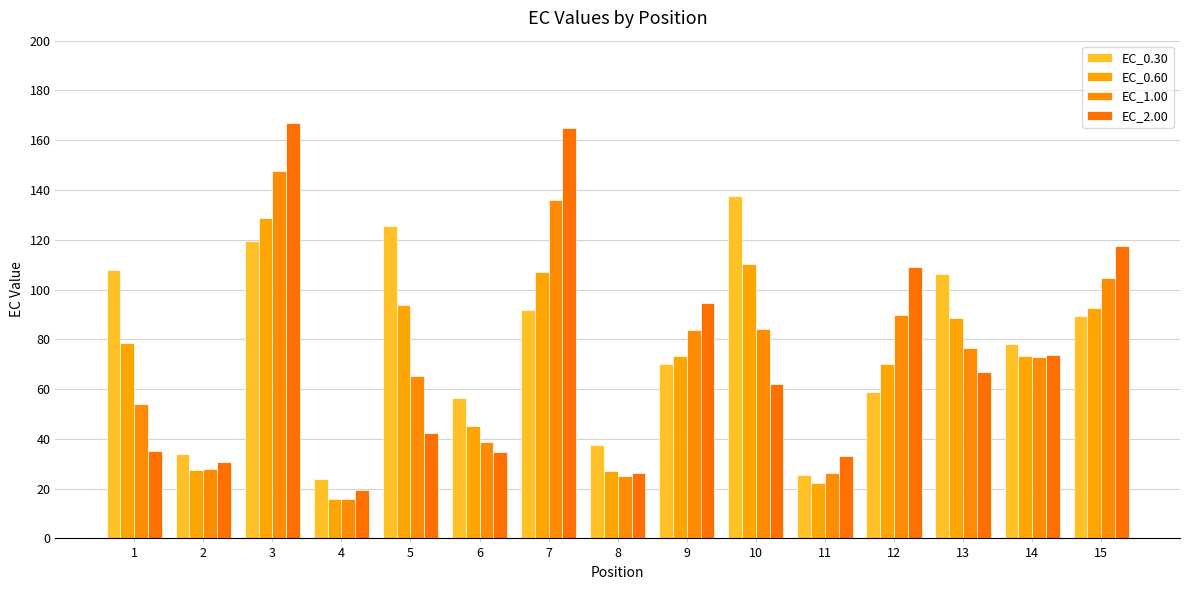

What is the value of the EC_1.00 bar at the 15th from the left?

104.5